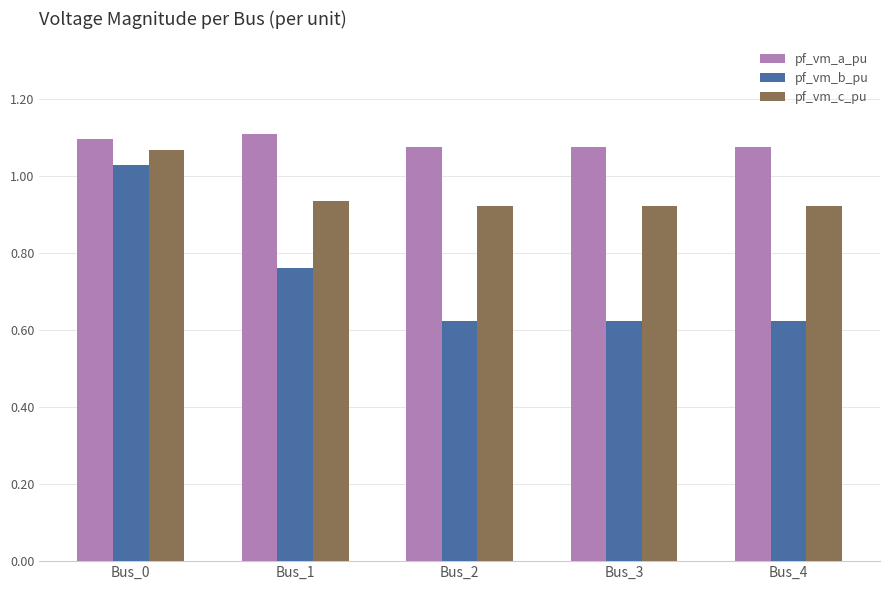

At Bus_2, list the series in order from largest to smallest.

pf_vm_a_pu, pf_vm_c_pu, pf_vm_b_pu